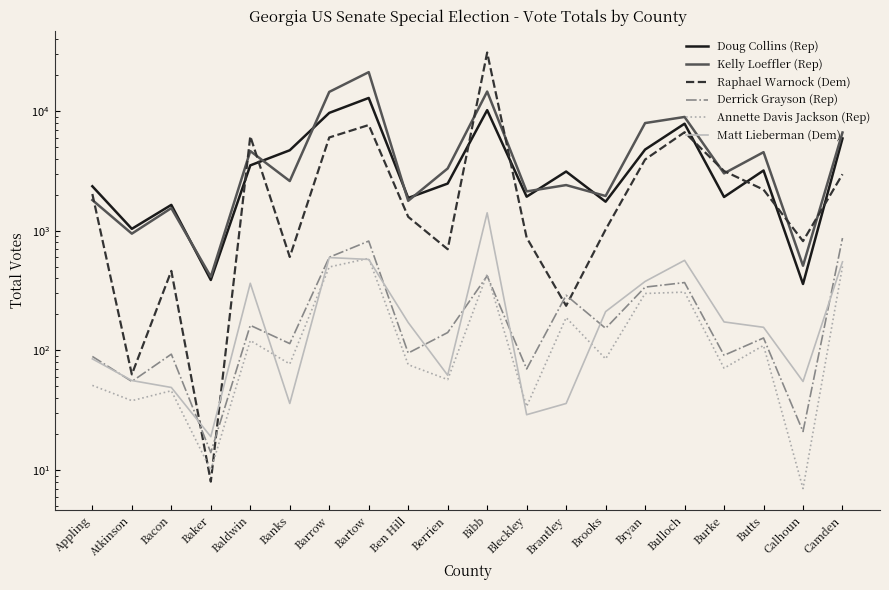

What is the difference between the highest and lowest values at Berrien?

3261